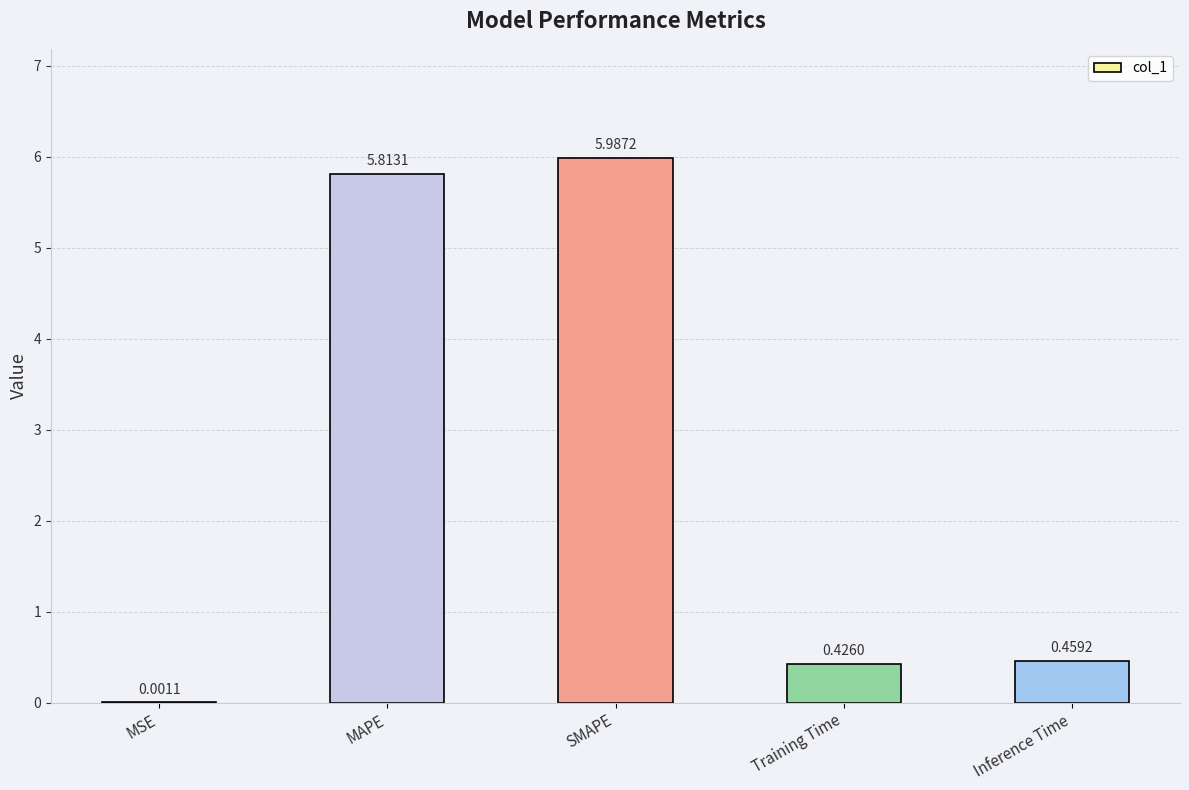

Approximately how many times larger is the value at SMAPE compared to MAPE?

1.0